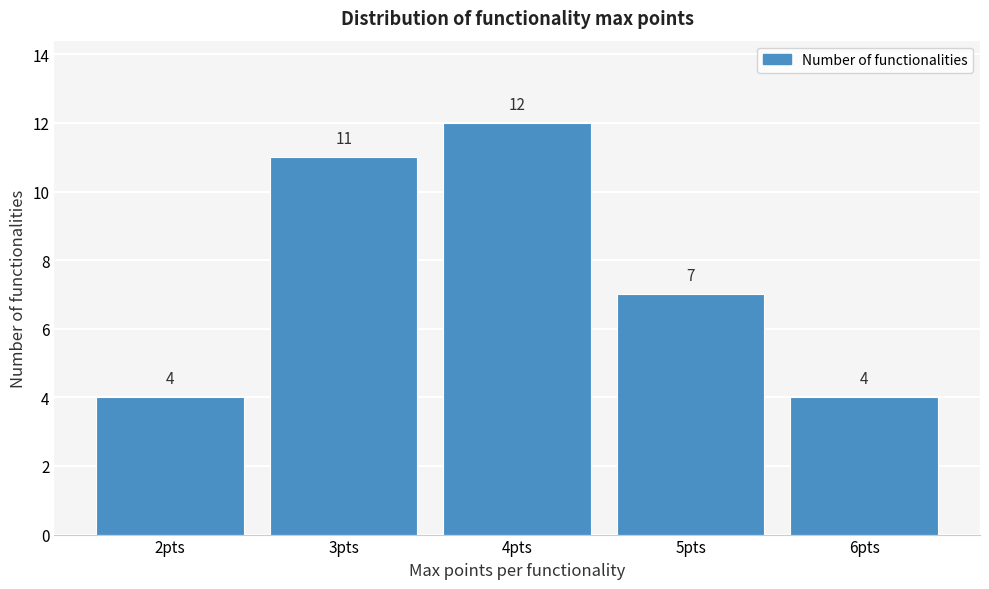

Which range on the x-axis has the tallest bar?

3.5 to 4.5